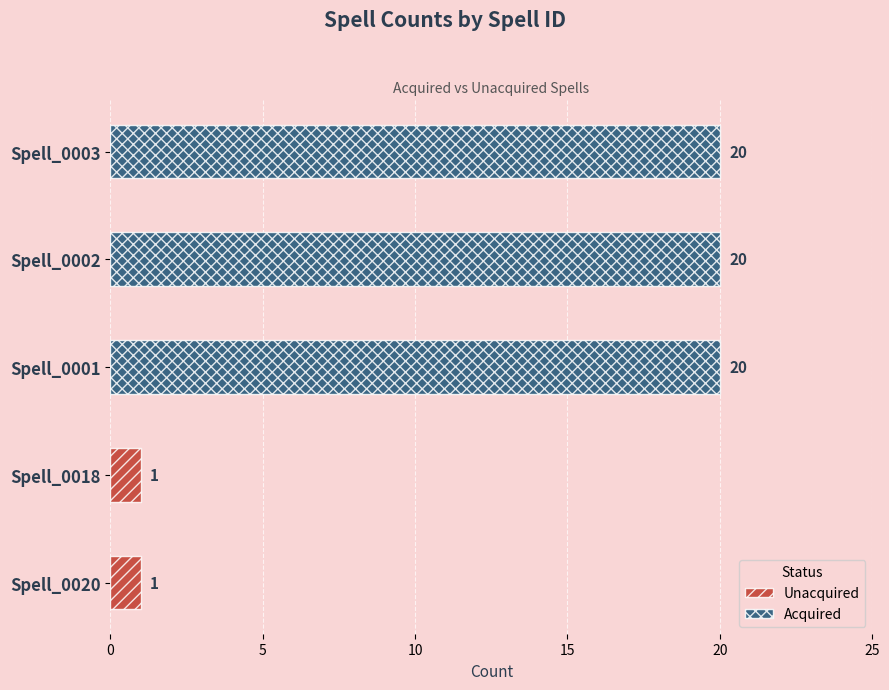

What is the sum of the values at Spell_0002 and Spell_0020?

21